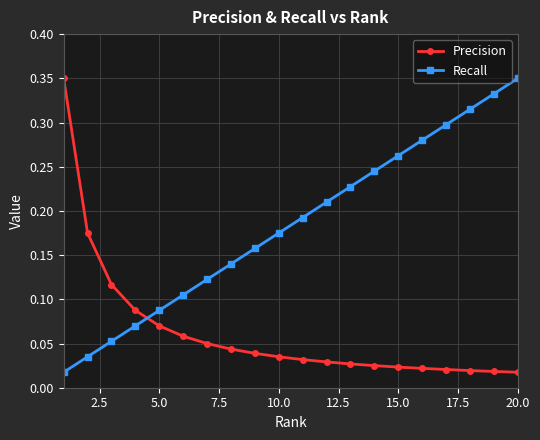

What is the sum of all Precision values?

1.3